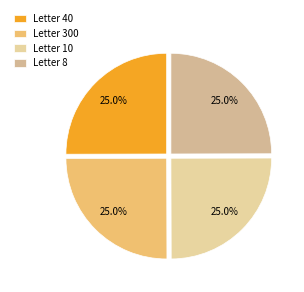

Count the number of slices in the pie.

4